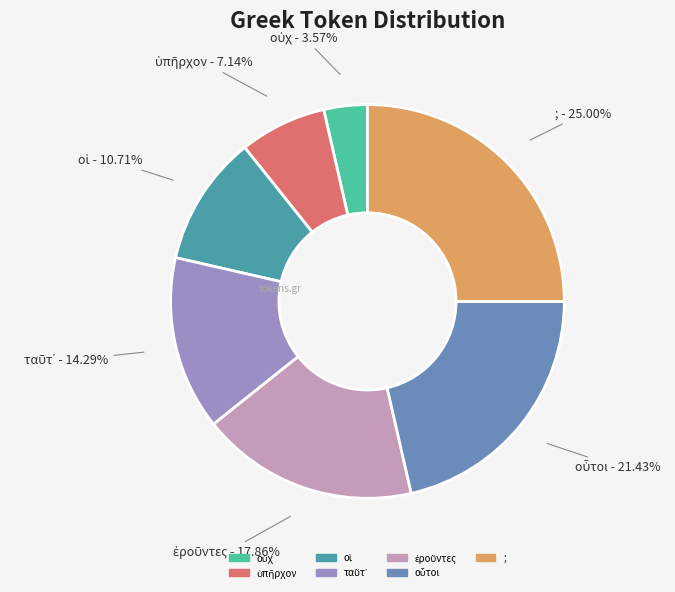

How many segments does this pie chart have?

7